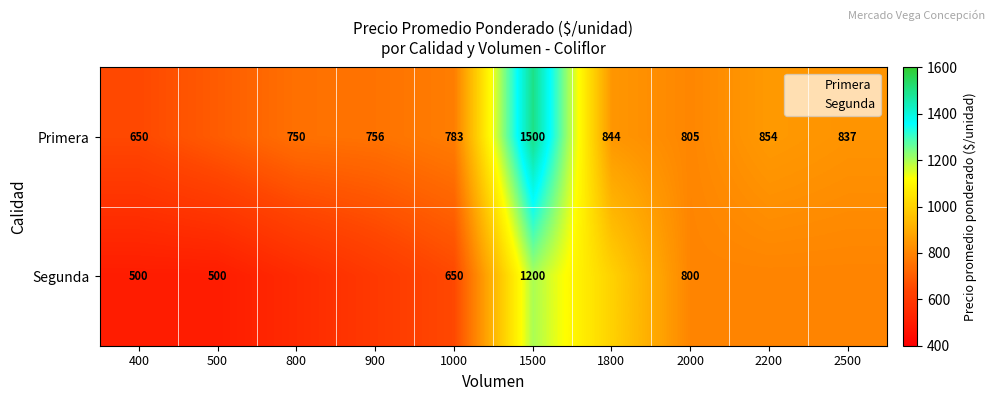

Is it true that Segunda equals -518 at 1800?

False